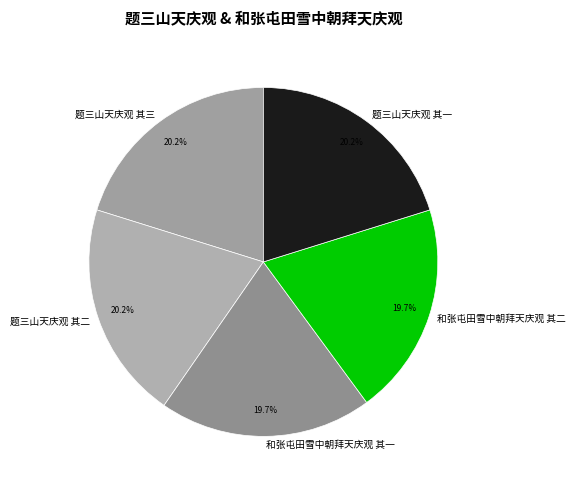

Do 和张屯田雪中朝拜天庆观 其一 and 题三山天庆观 其一 together represent more than half of the pie?

No